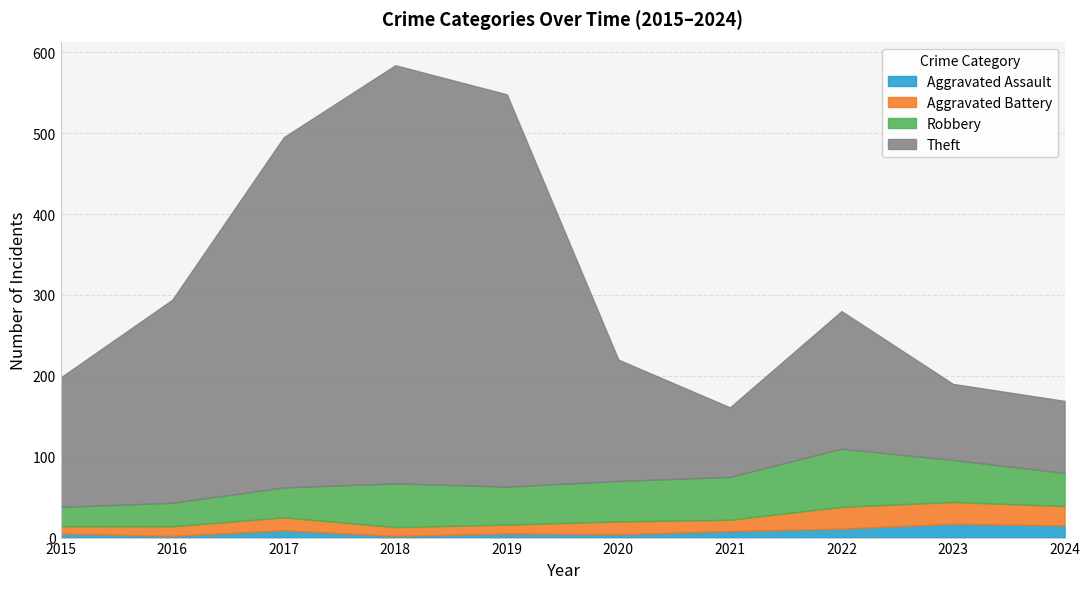

What is the difference between the maximum and minimum values in the Aggravated Battery series?

18